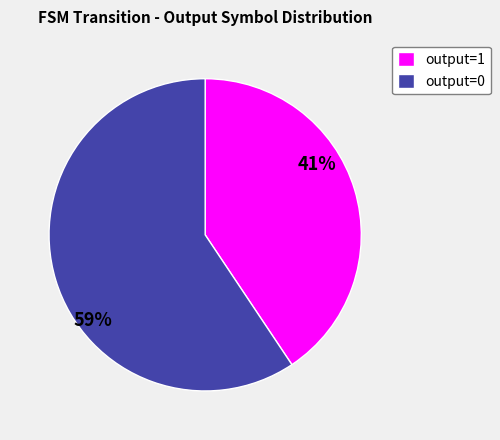

How many slices are in this pie chart?

2